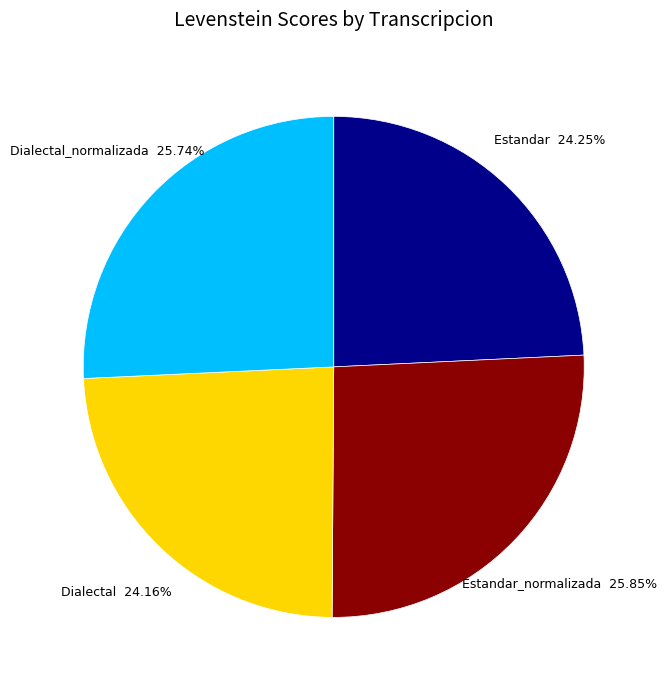

What portion of the pie excludes Dialectal_normalizada?

74.3%